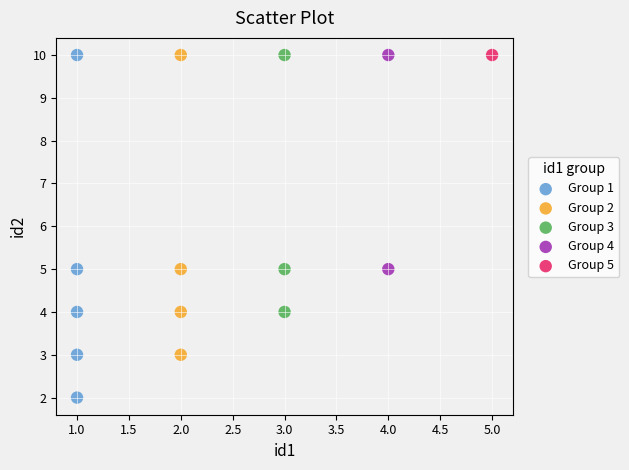

Which series reaches the minimum Y coordinate?

Group 1